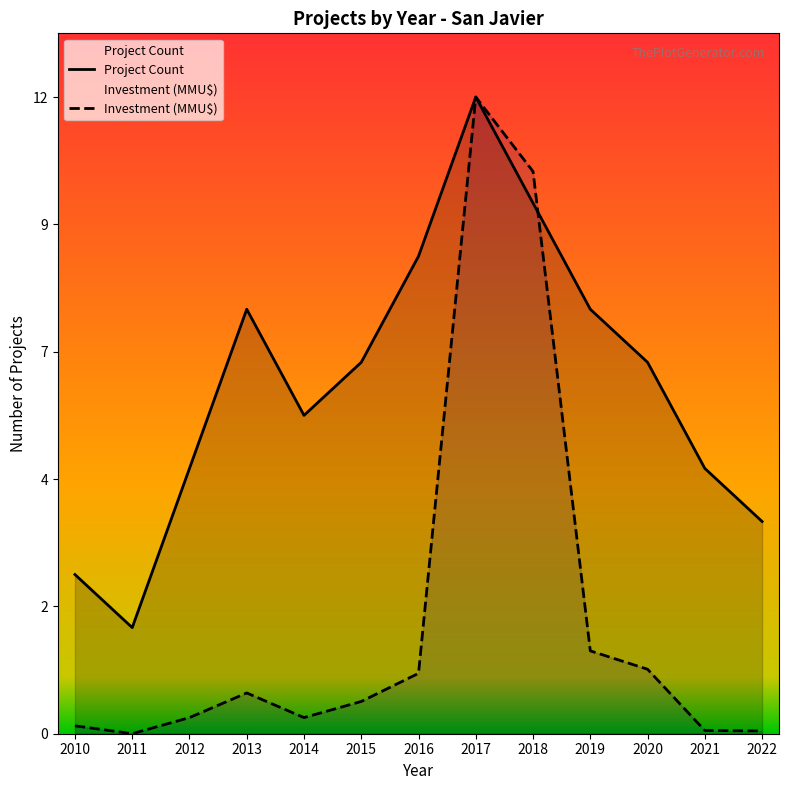

Where do Total Investment (MMU$) and Project Count first cross each other?

2018 and 2019